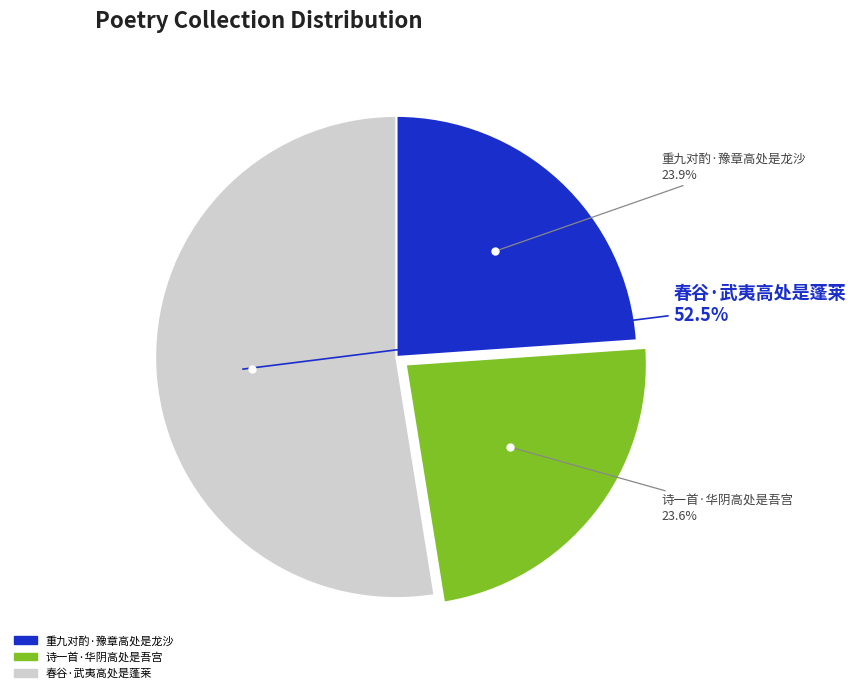

Count the number of slices in the pie.

3